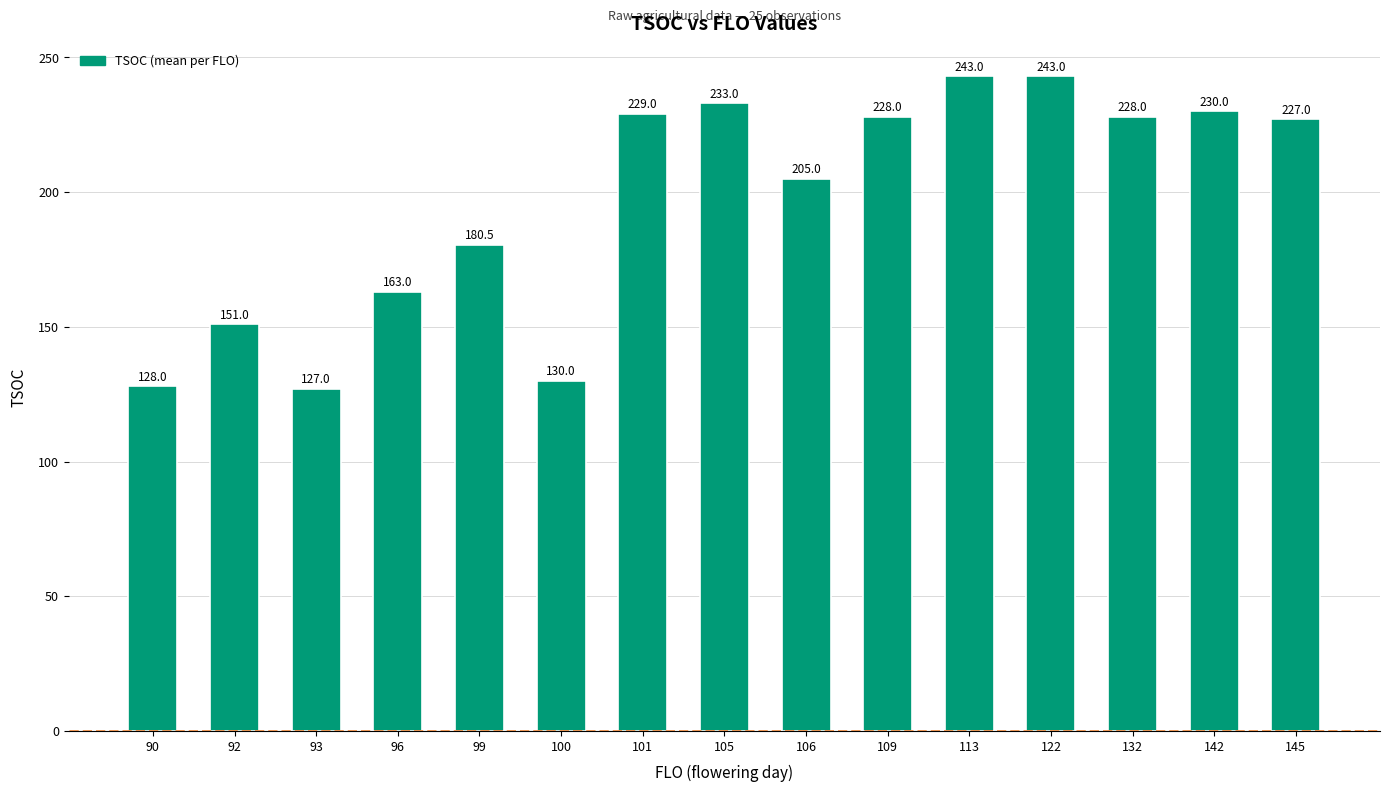

How many distinct data groups are displayed?

1